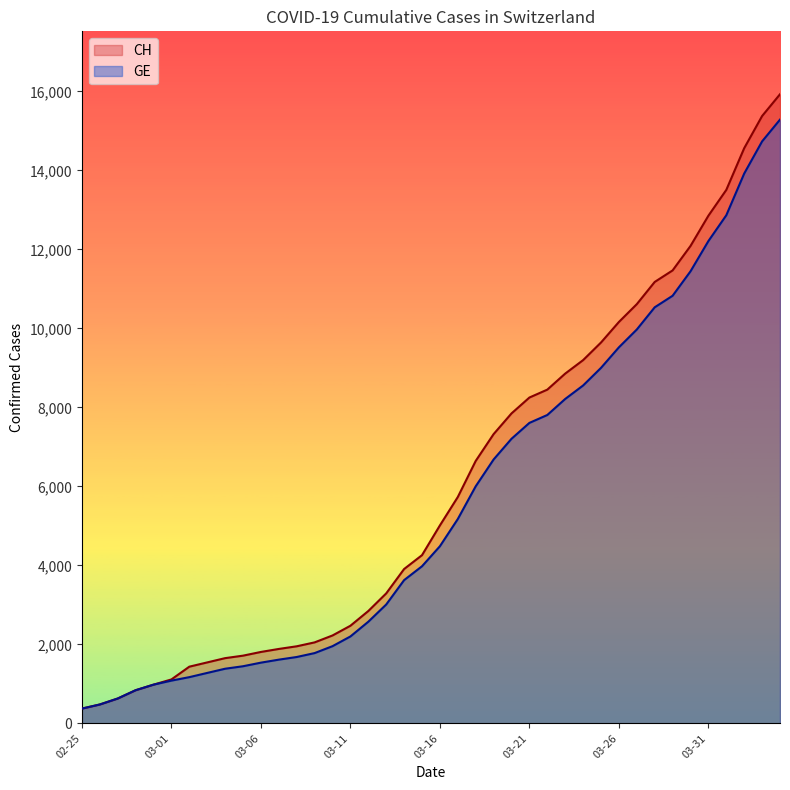

What is the lowest value of the GE series?

375